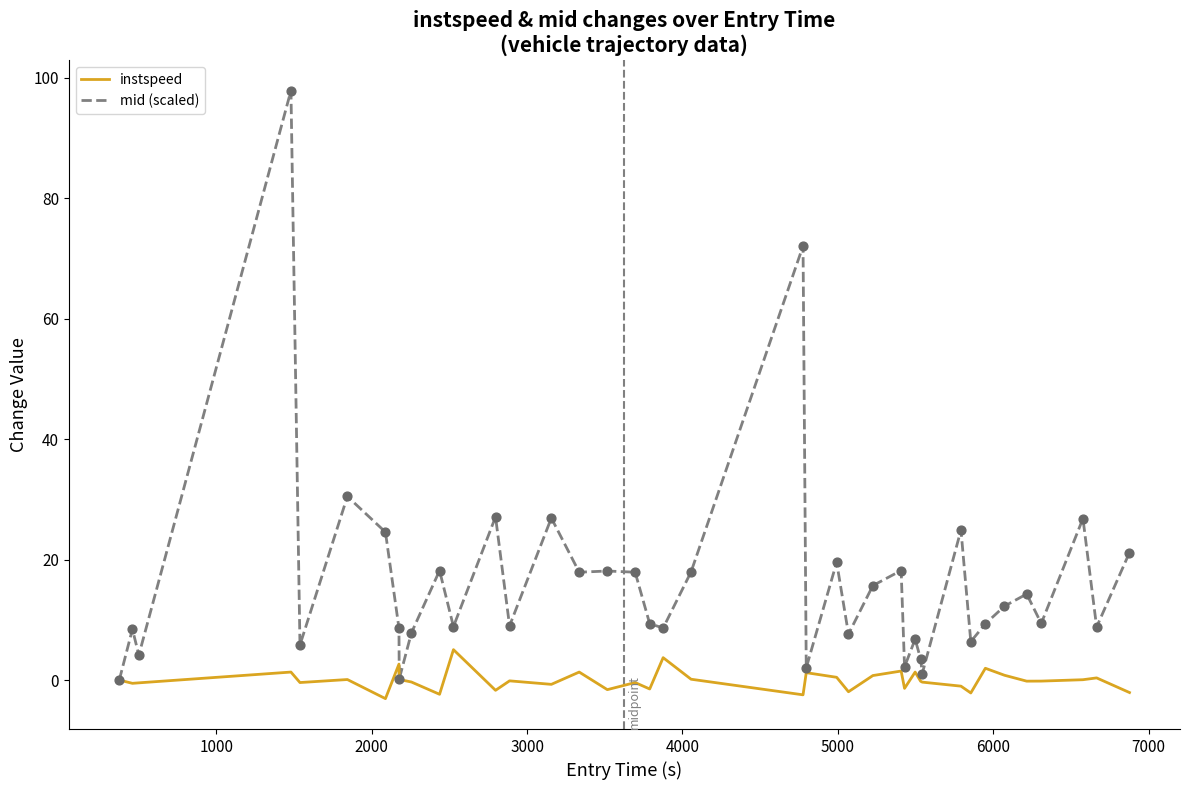

What are all the series names shown in the legend?

instspeed, mid (scaled)